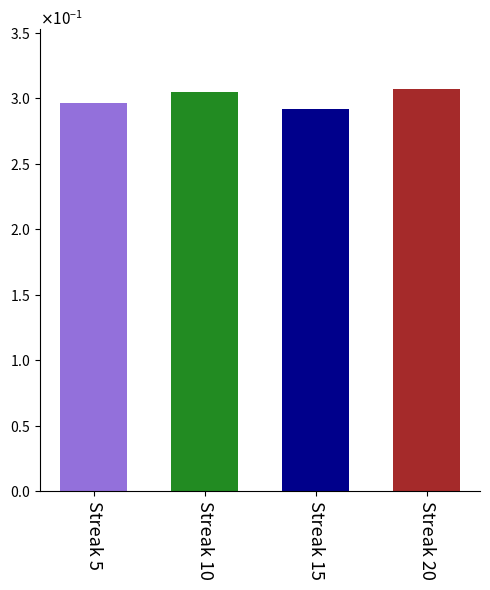

Does the chart contain any negative values?

No